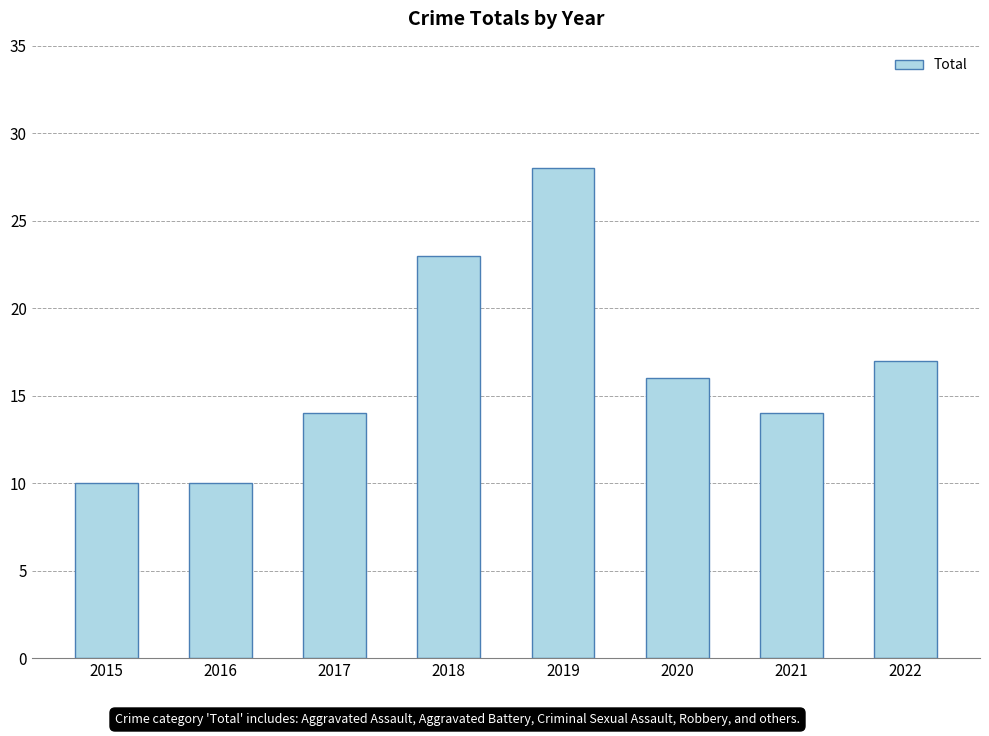

How many series are shown in this chart?

1